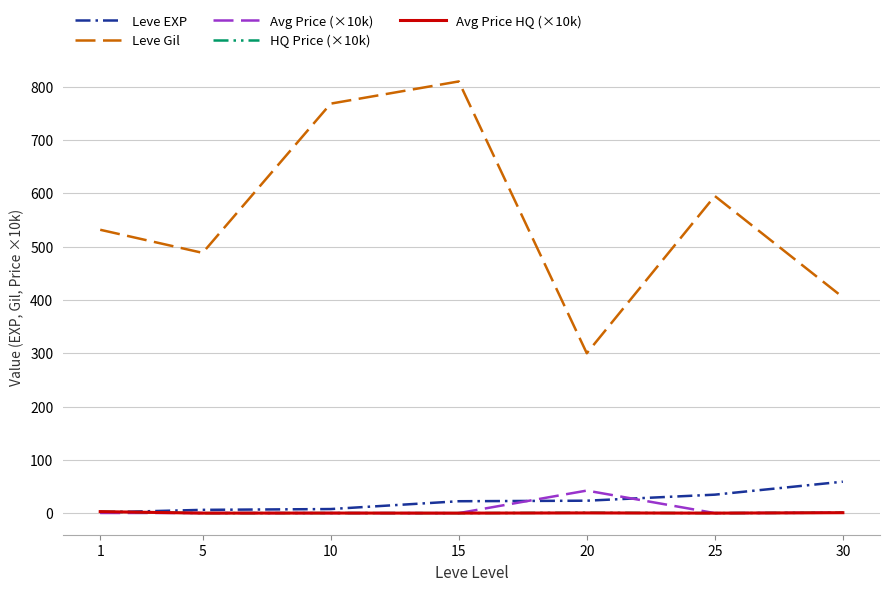

After their last crossing, which series has the higher values: Leve EXP or Avg Price HQ (×10k)?

Leve EXP